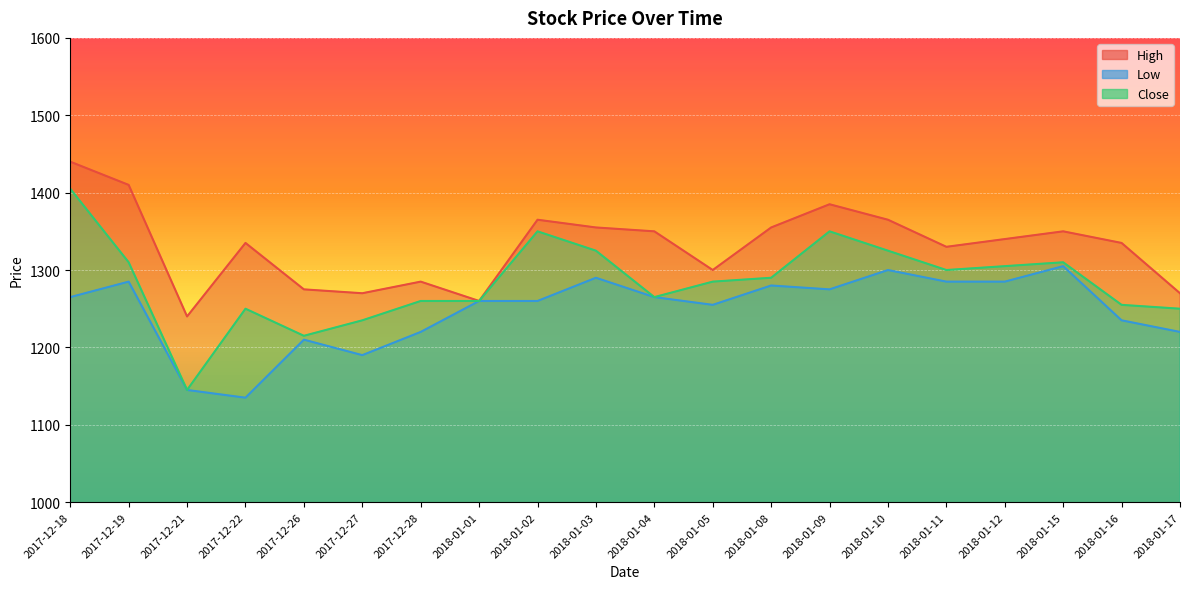

What is the value of the Low point at the 18th from the left?

1305